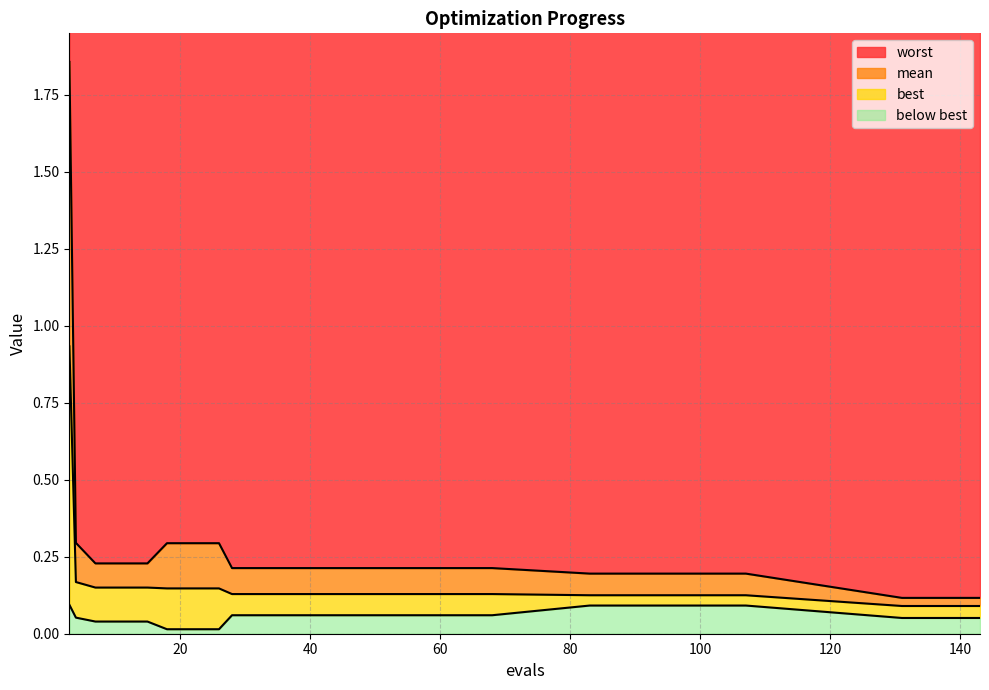

What is the spread (max minus min) of values at 48?

0.2